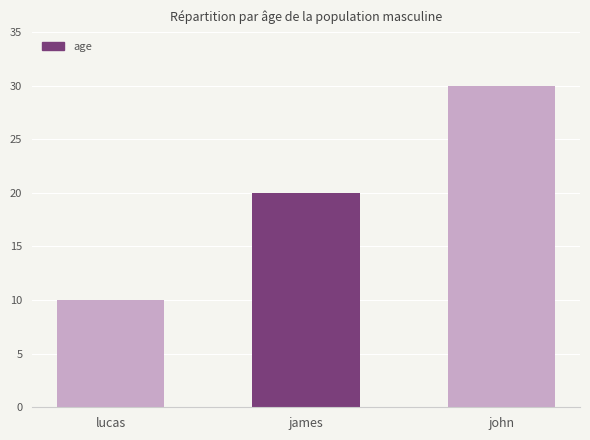

What value does the data have at james, to the nearest 10?

20